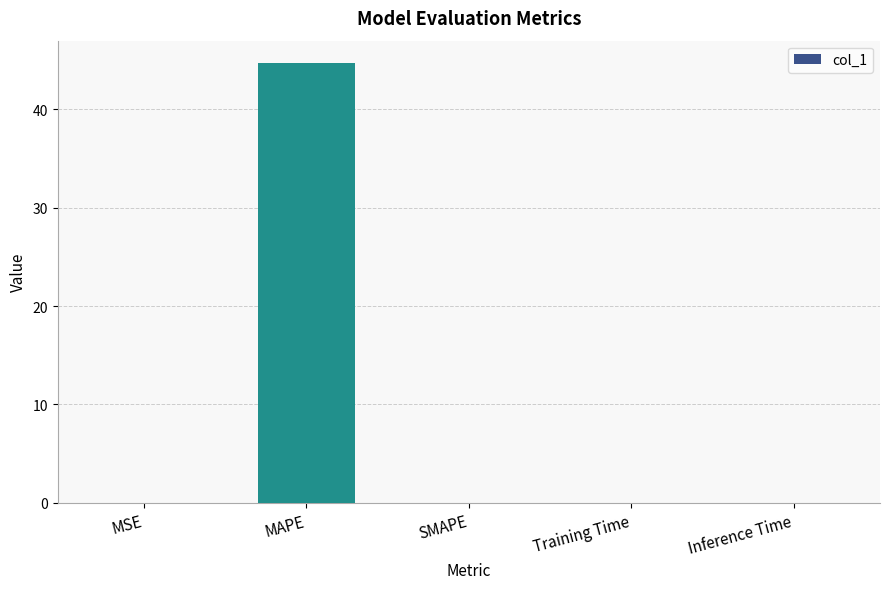

True or false: the data shows 22.4 at SMAPE.

False